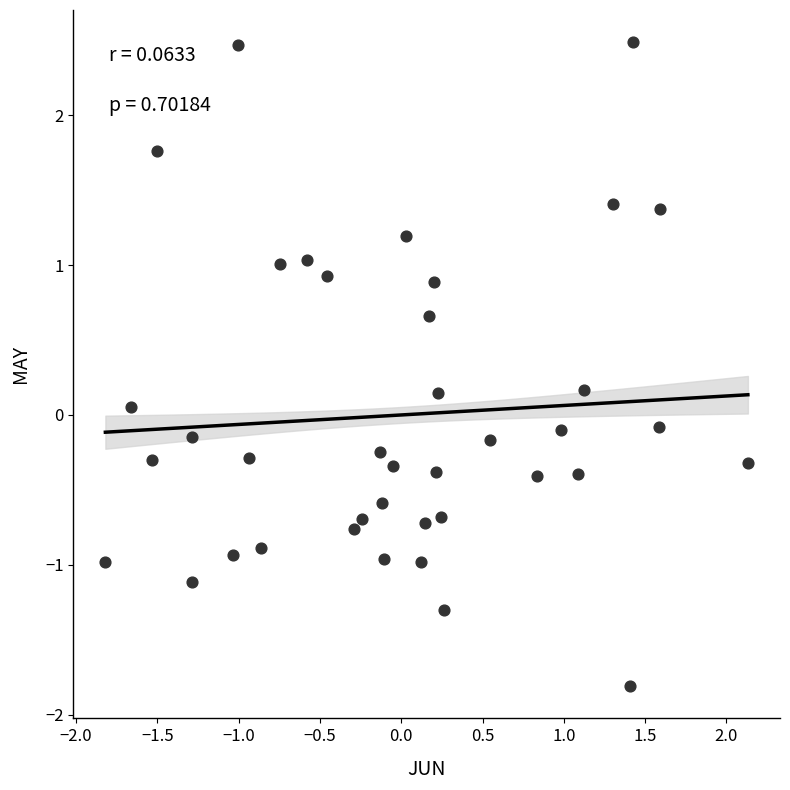

What is the range of X values (max minus min)?

4.0